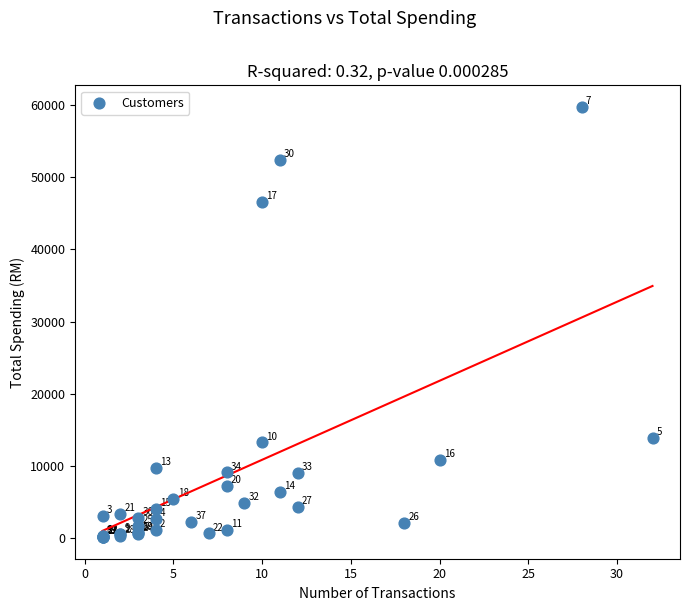

What Y value in the scatter plot is closest to 29929?

13915.3